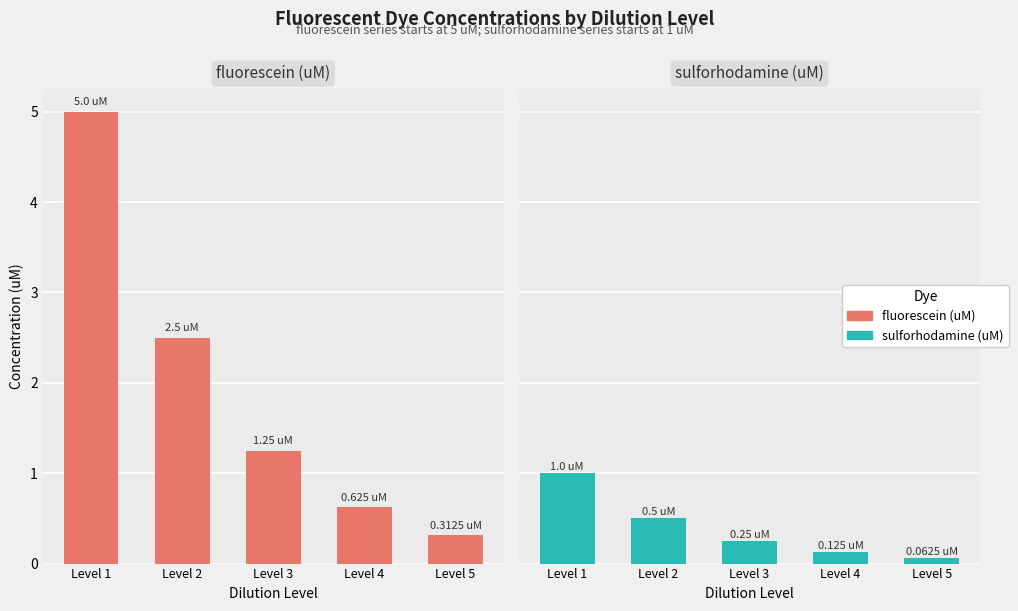

What is the approximate value of sulforhodamine (uM) at Level 2?

0.5